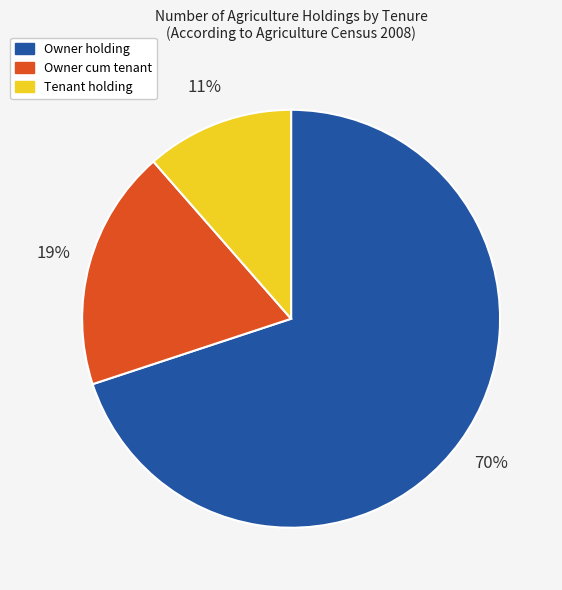

To the nearest percent, what is the average slice percentage?

33%